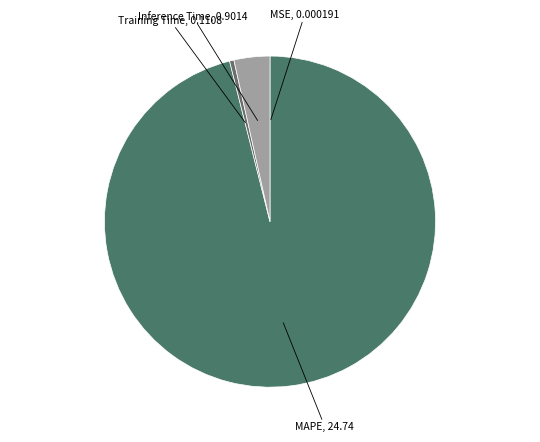

True or false: MAPE accounts for 96% of the total.

True